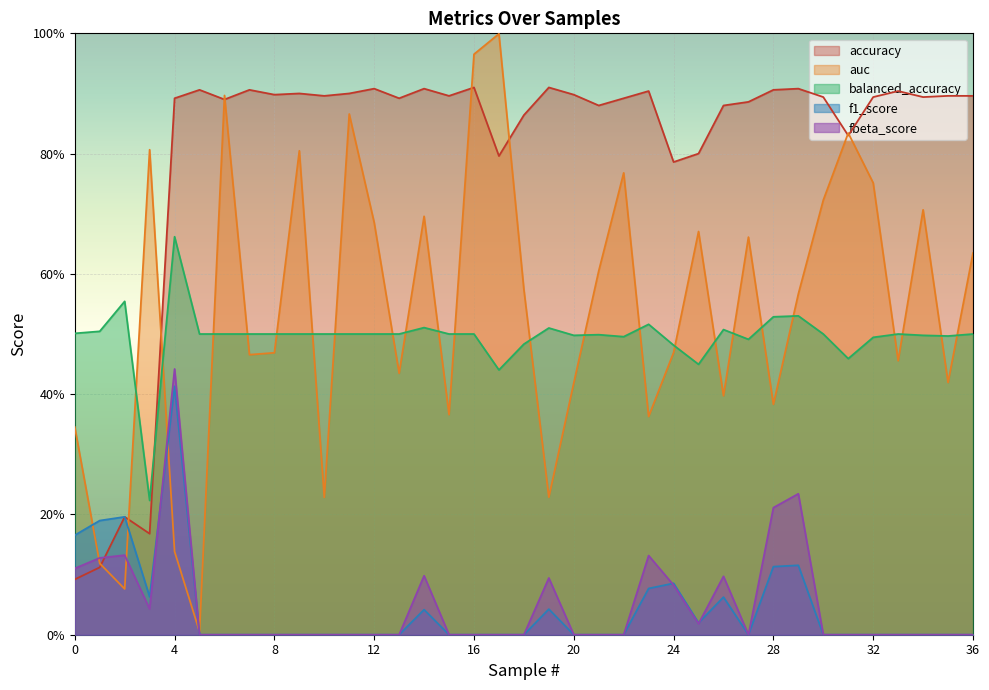

What is the value of the auc point at the 24th from the left?

0.4